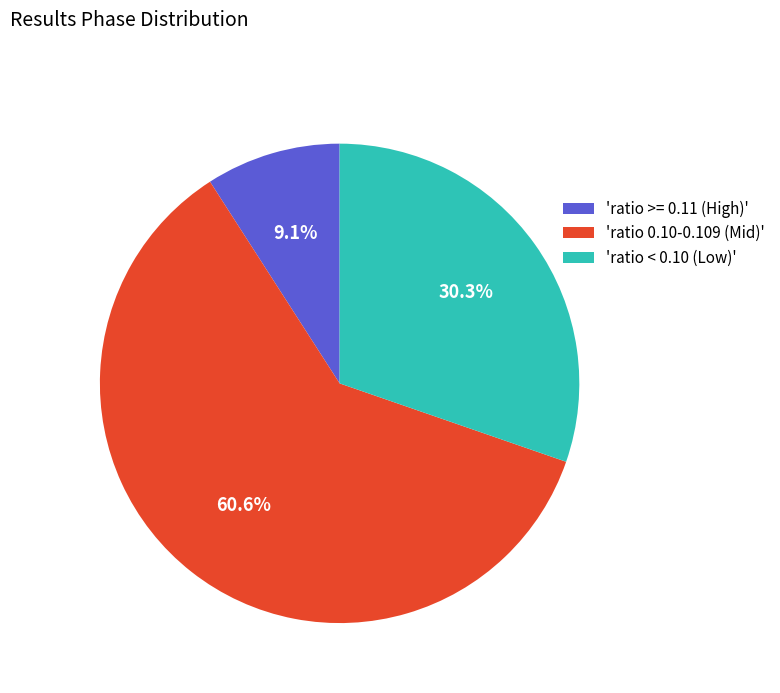

Rank the categories by value from lowest to highest.

'ratio >= 0.11 (High)', 'ratio < 0.10 (Low)', 'ratio 0.10-0.109 (Mid)'